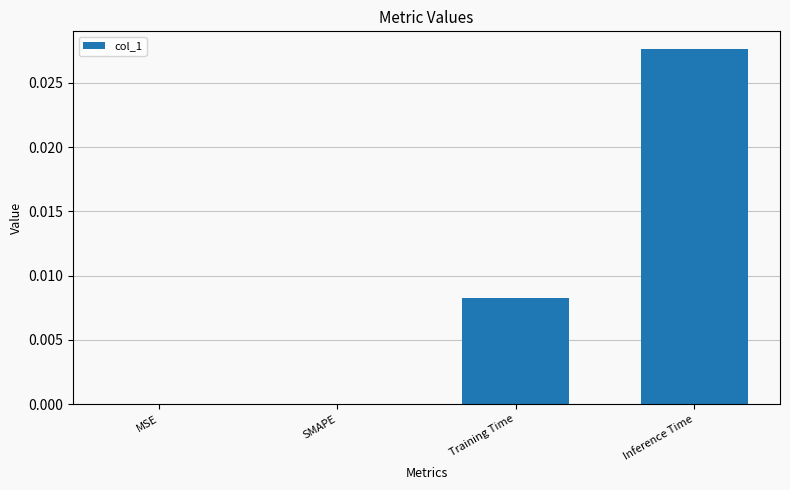

The value at Training Time is 0.0. True or false?

True